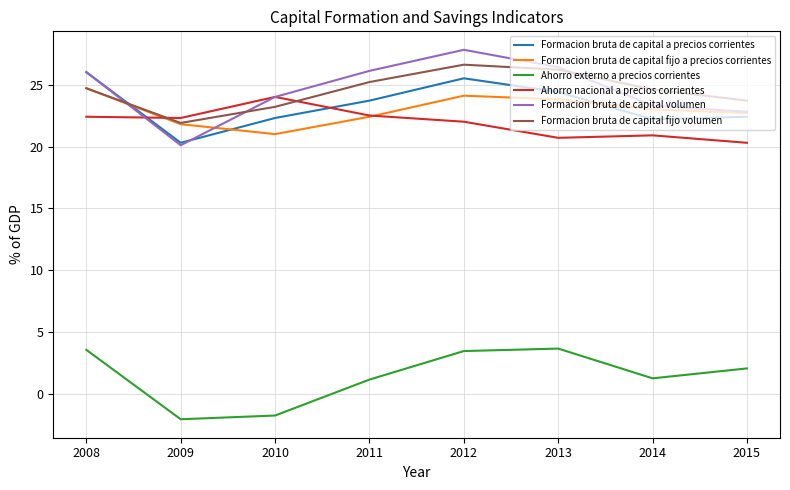

What is the total value across all series at 2015?

114.0